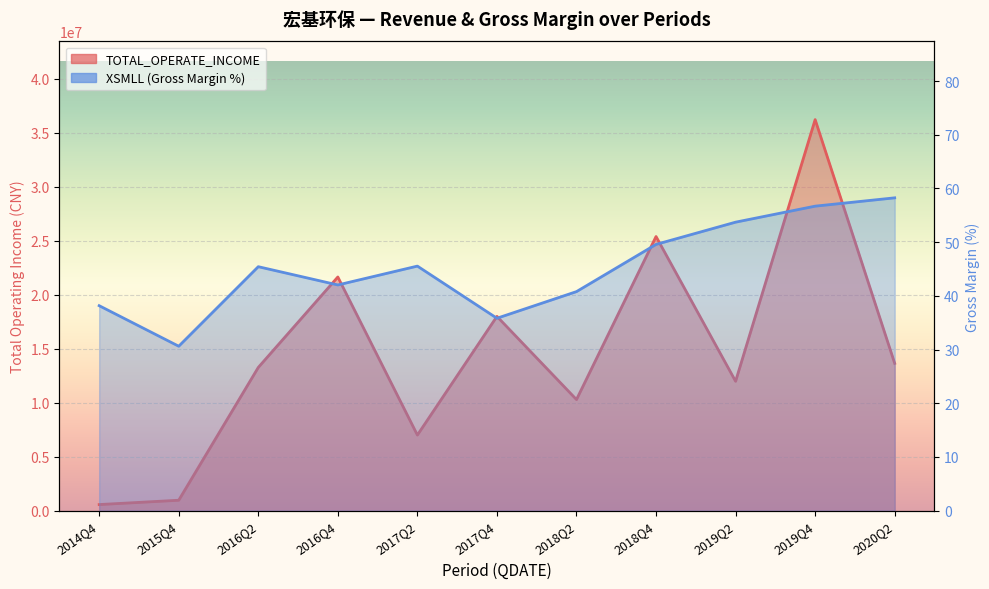

Does the chart display data point markers on the line(s)?

No